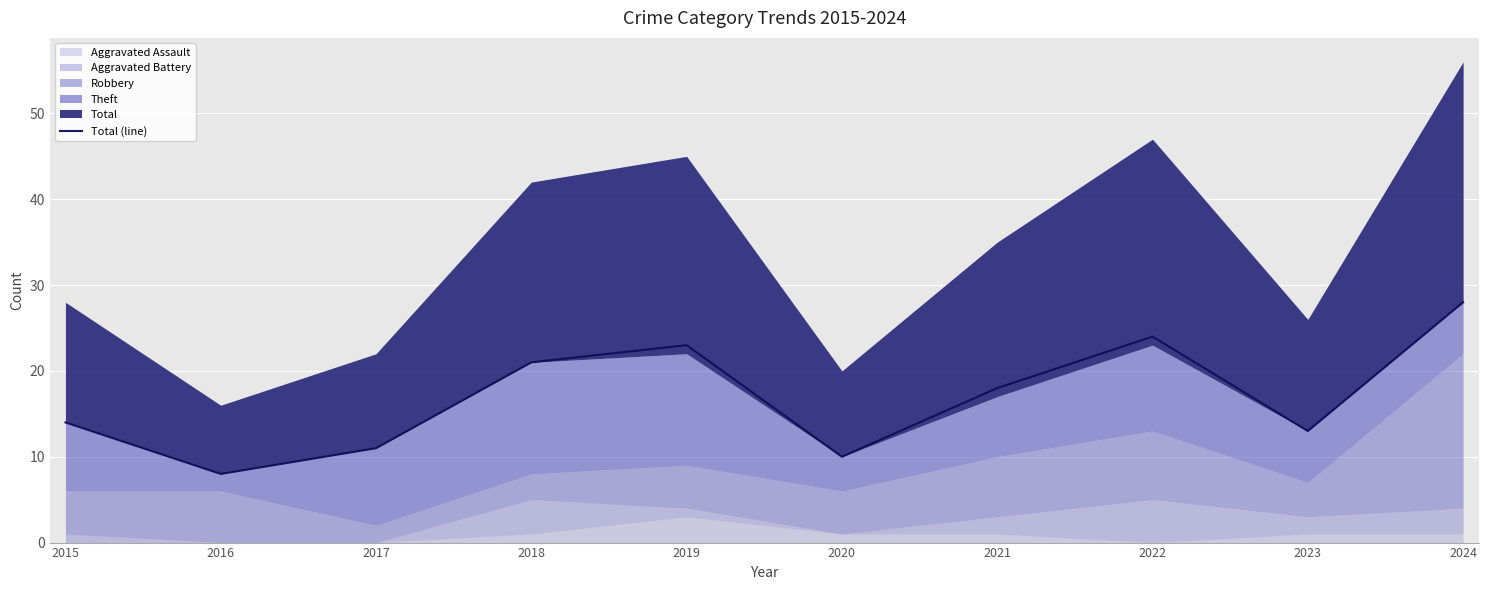

What is the smallest value displayed?

8